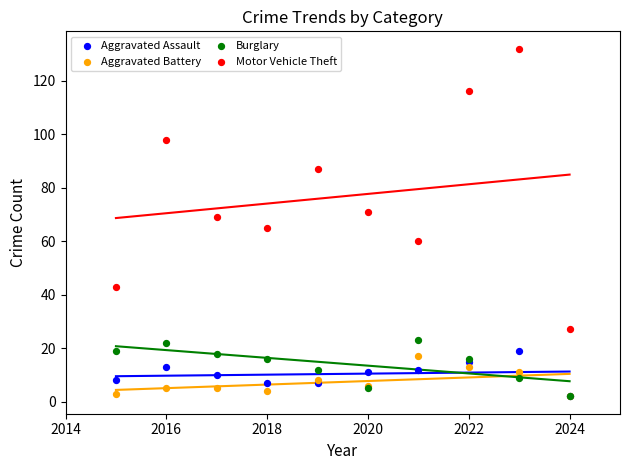

Which series has the widest spread of Y values?

Motor Vehicle Theft